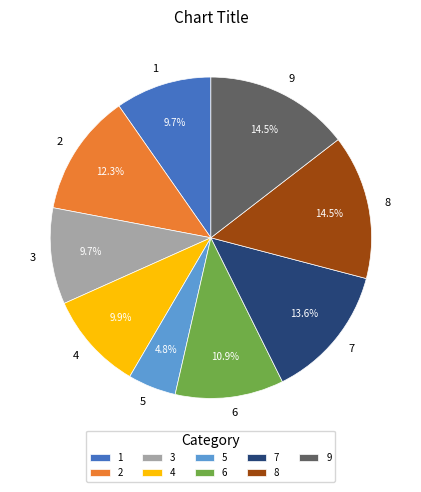

What is the ratio of the value at 1 to the value at 5?

2.0